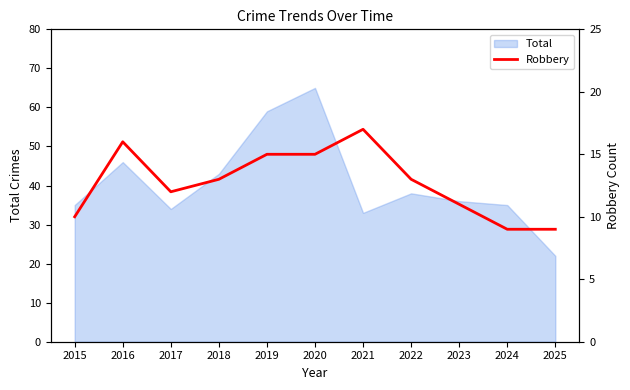

Which category has the highest value in the Total series?

2020